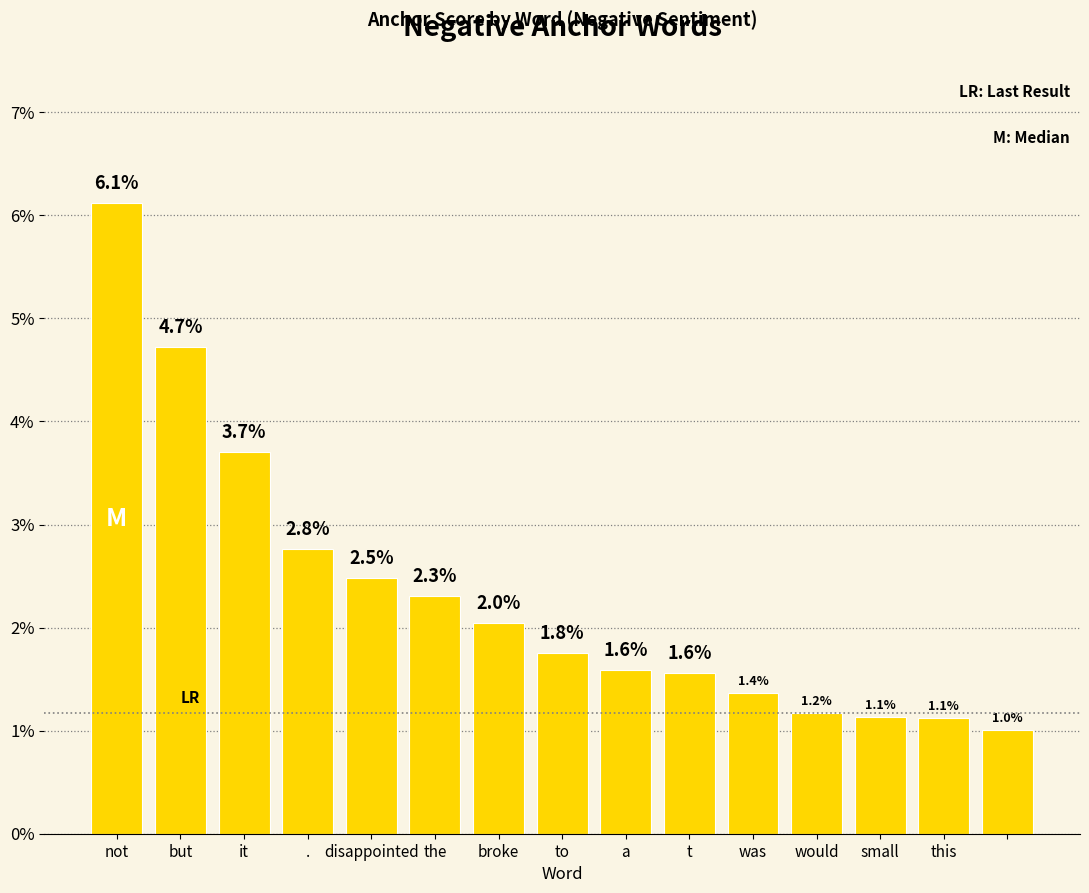

Does the chart contain any negative values?

No